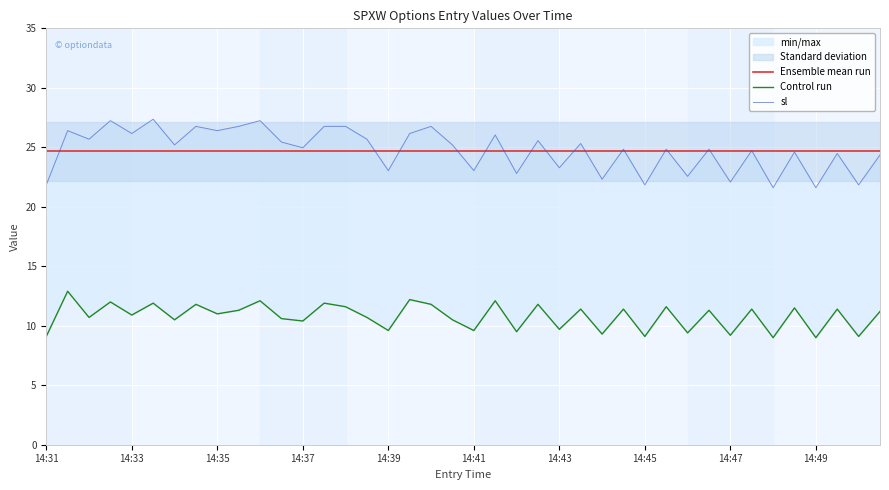

What is the approximate value of Control run at 14?

11.6